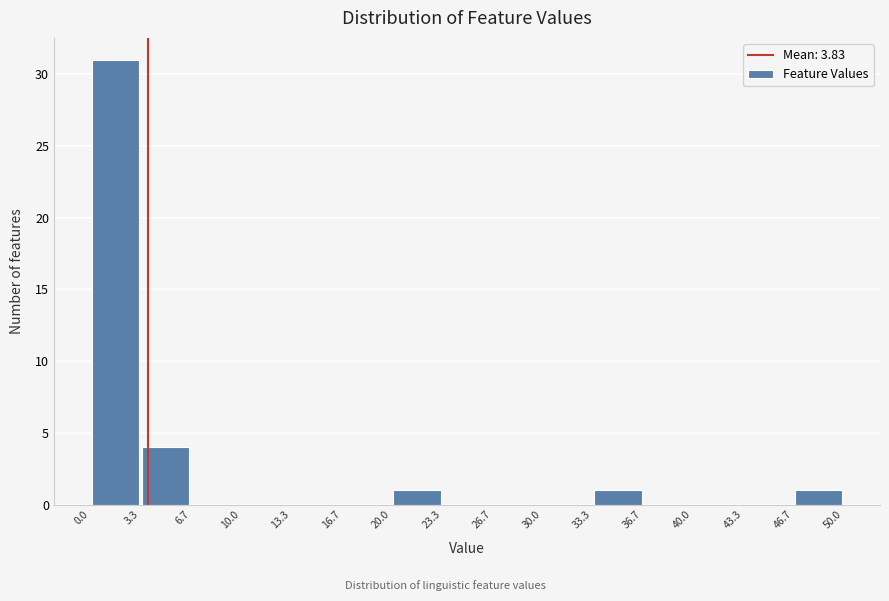

Reading left to right, transcribe this chart: for each bar, give the range it covers on the x-axis and its height. The values are not printed on the chart, so give them approximately, as read against the axis.

0.0 to 3.3: 31
3.3 to 6.7: 4
6.7 to 10.0: 0
10.0 to 13.3: 0
13.3 to 16.7: 0
16.7 to 20.0: 0
20.0 to 23.3: 1
23.3 to 26.7: 0
26.7 to 30.0: 0
30.0 to 33.3: 0
33.3 to 36.7: 1
36.7 to 40.0: 0
40.0 to 43.3: 0
43.3 to 46.7: 0
46.7 to 50.0: 1